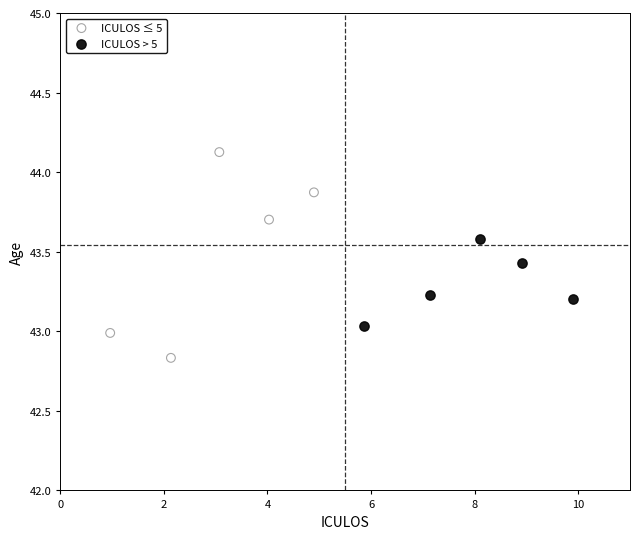

Which series contains the lowest Y value?

ICULOS ≤ 5